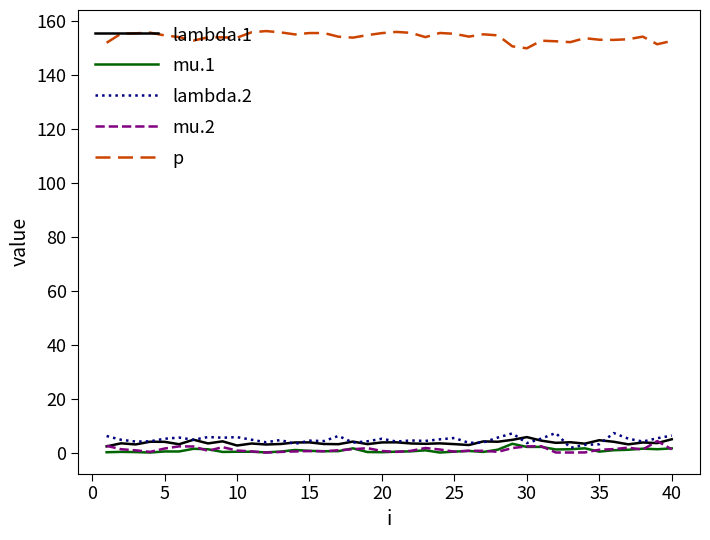

Which series has the largest total across all categories?

p